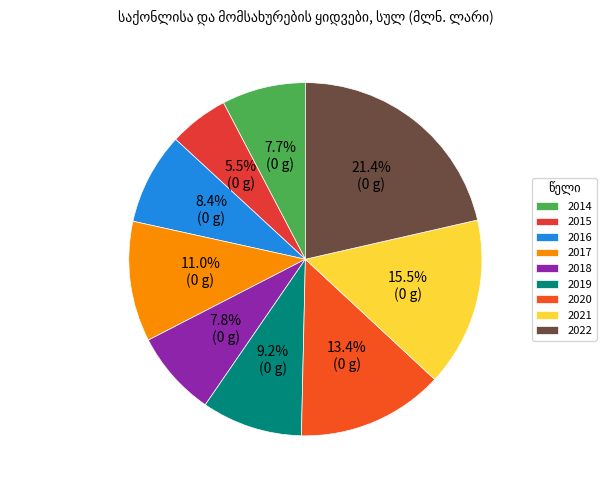

What is the largest slice in the pie chart?

2022